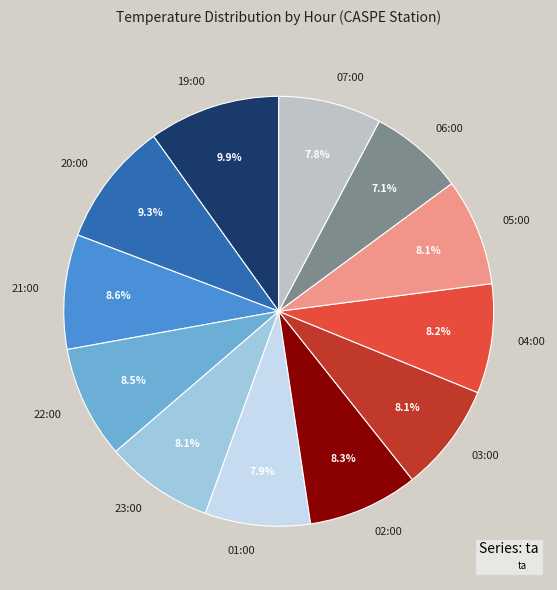

Approximately how many times larger is the value at 04:00 compared to 07:00?

1.1